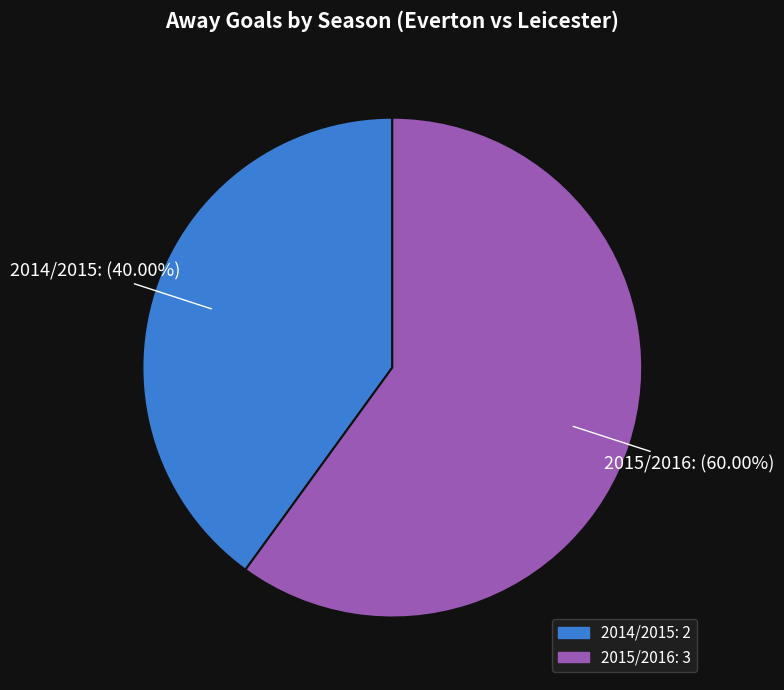

Between 2014/2015 and 2015/2016, which is larger?

2015/2016